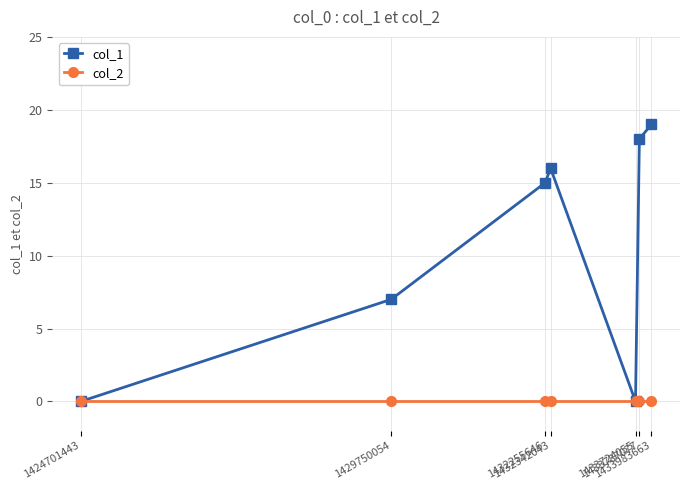

Rank the series by their maximum value, from lowest to highest.

col_2, col_1